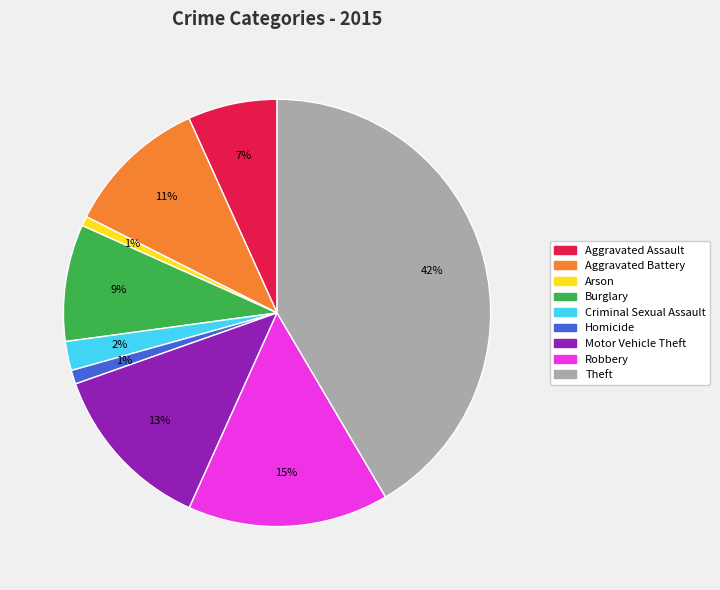

Which has a higher value, Criminal Sexual Assault or Burglary?

Burglary